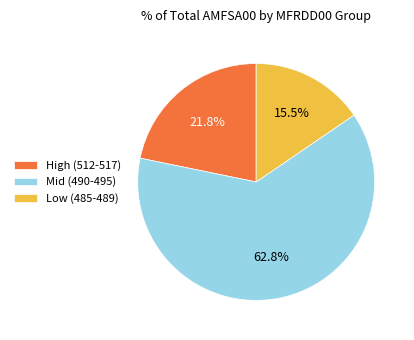

Is the sum of Low (485-489) and High (512-517) greater than half?

No